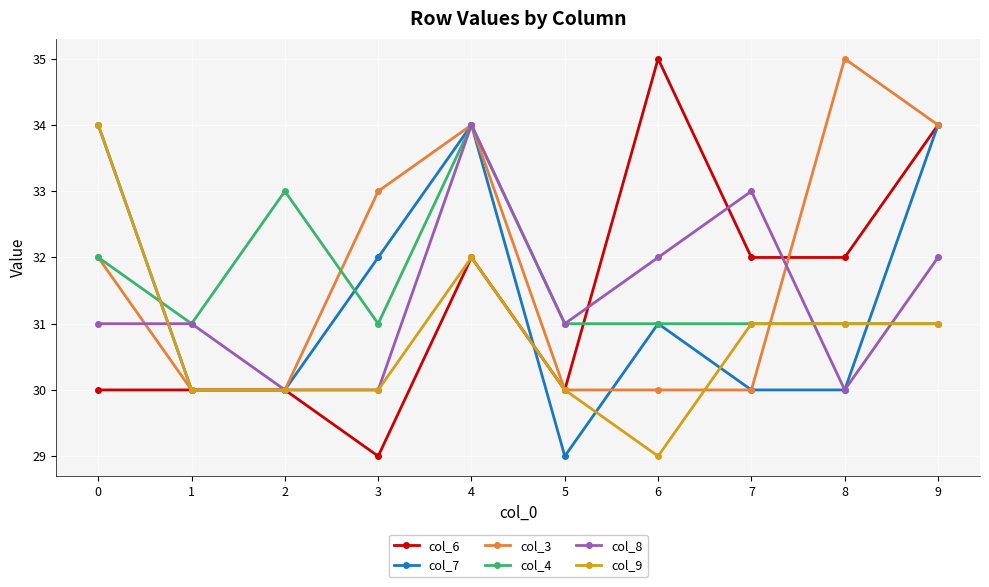

What is the total value across all series at 1?

182